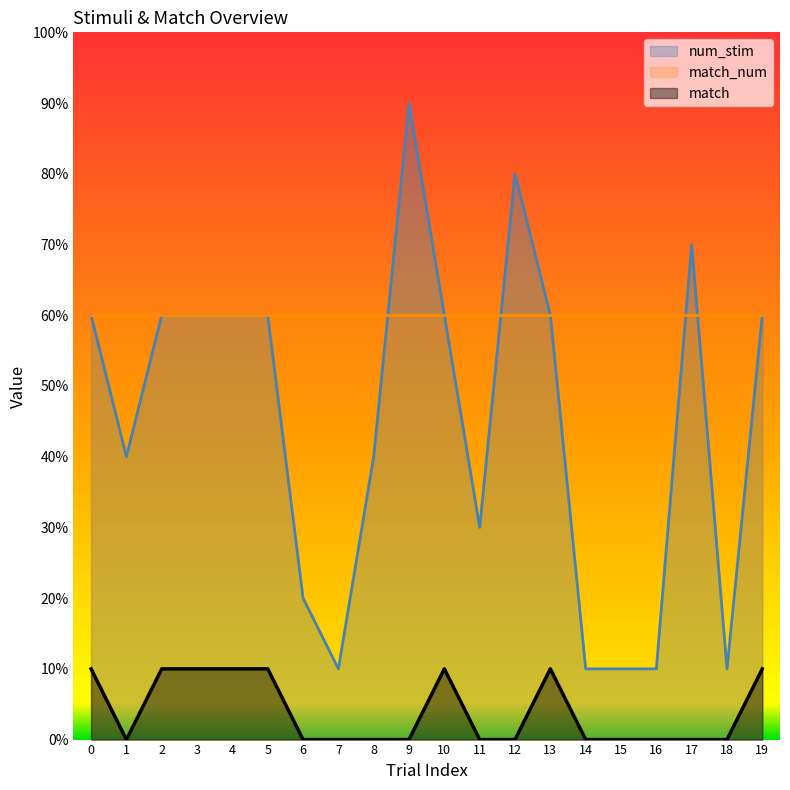

What is the difference between the highest and lowest values at 1?

4